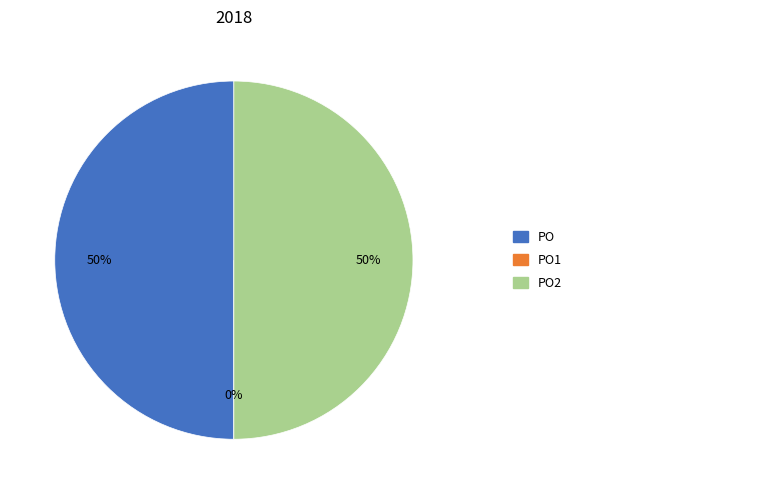

Is it true that PO2 is 50% of the pie?

True